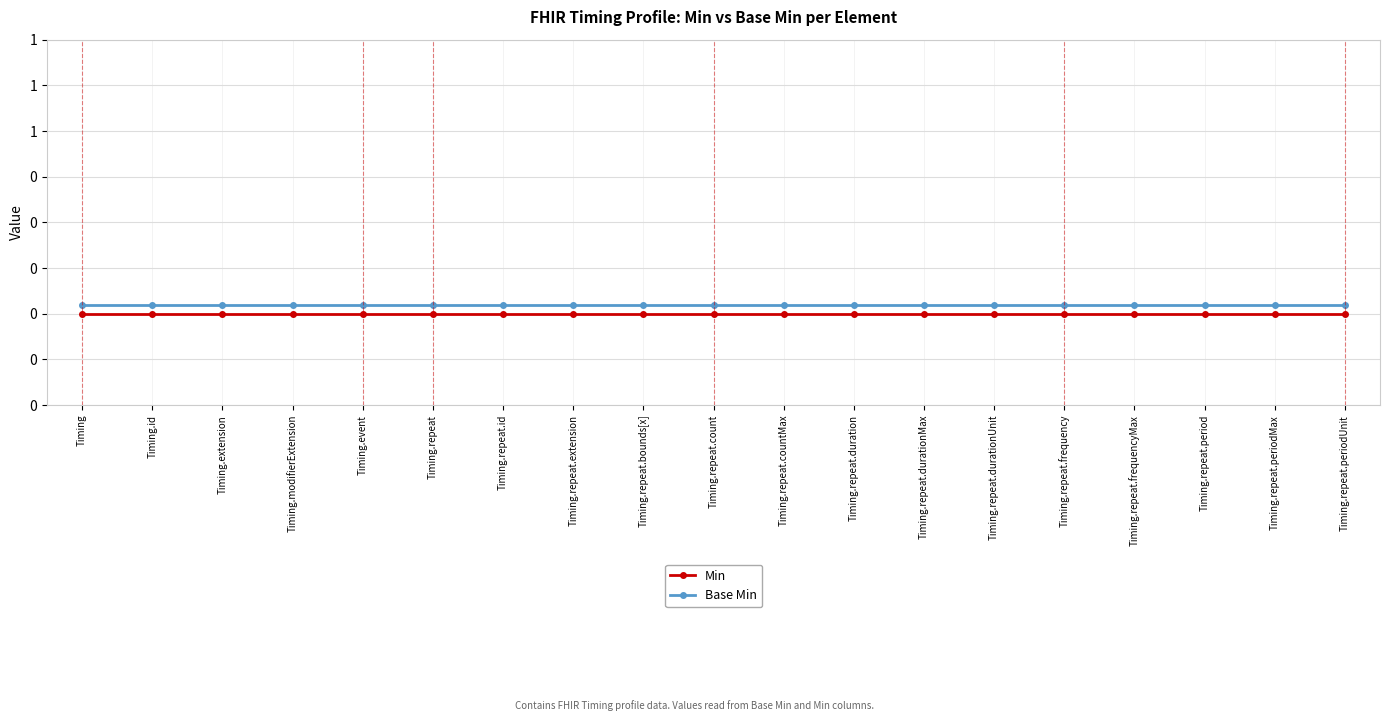

True or false: Min and Base Min cross at least once.

False